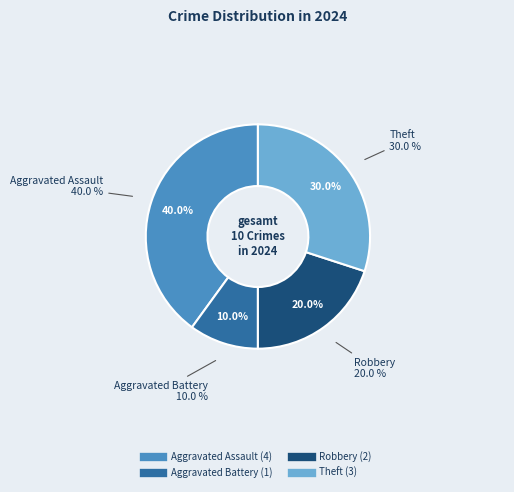

What percentage do Aggravated Battery and Theft together represent?

40.0%